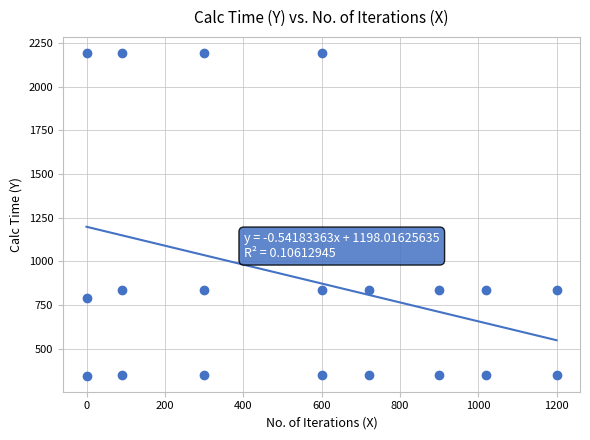

What is the range of Y values (max minus min)?

1848.9